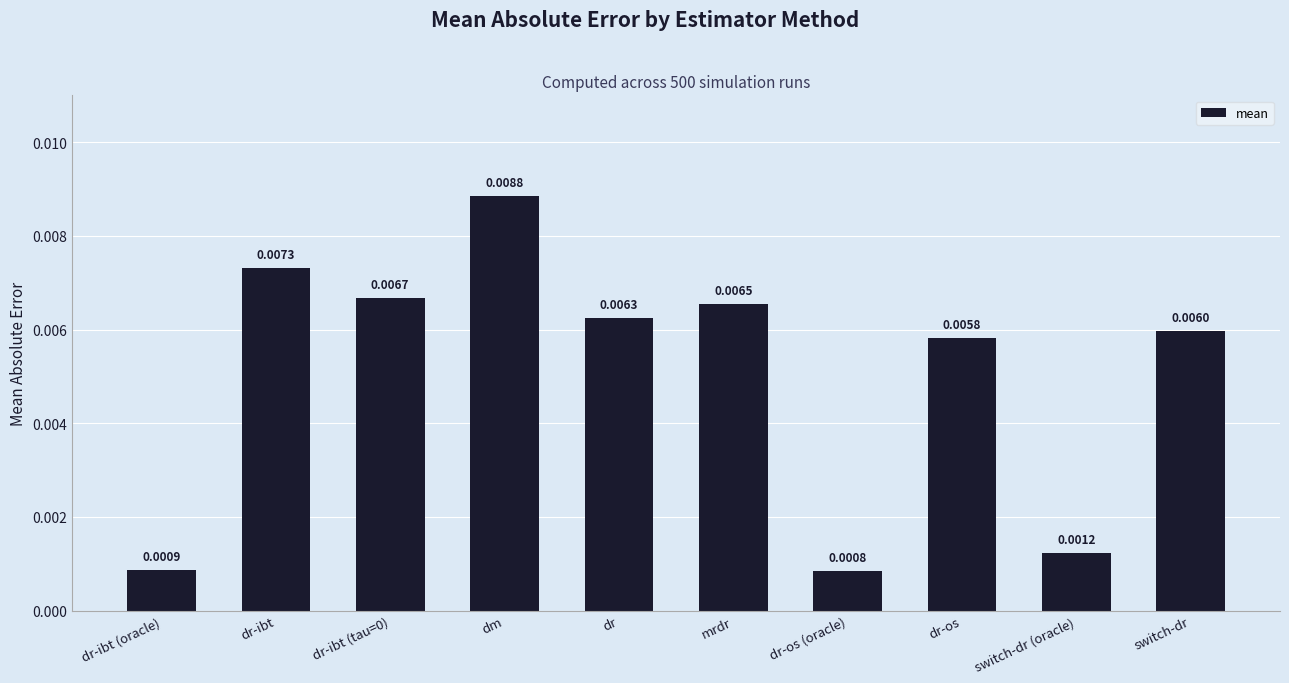

At which category does the chart reach its peak across all series?

dm